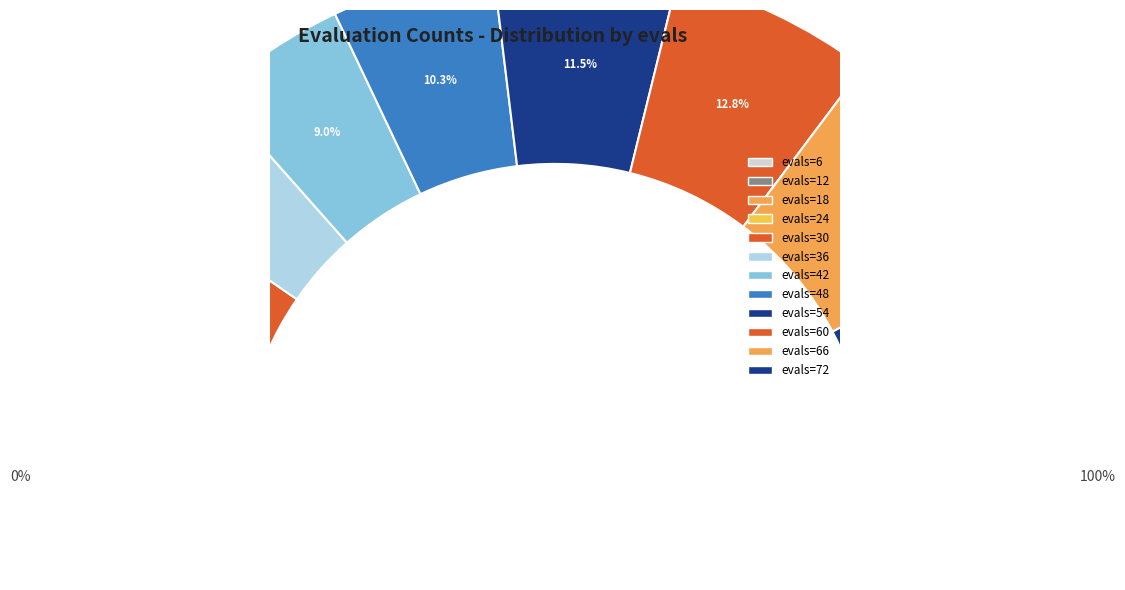

What is the ratio of the value at evals=48 to the value at evals=54?

0.9